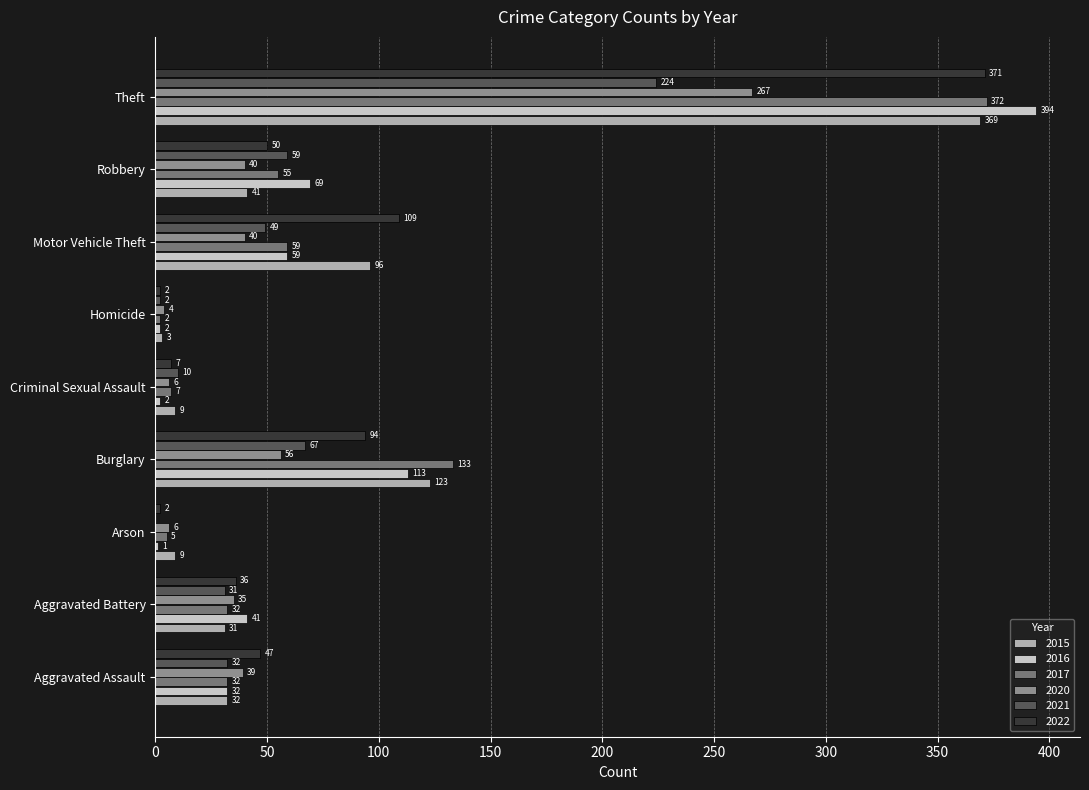

What is the total value across all series at Arson?

23